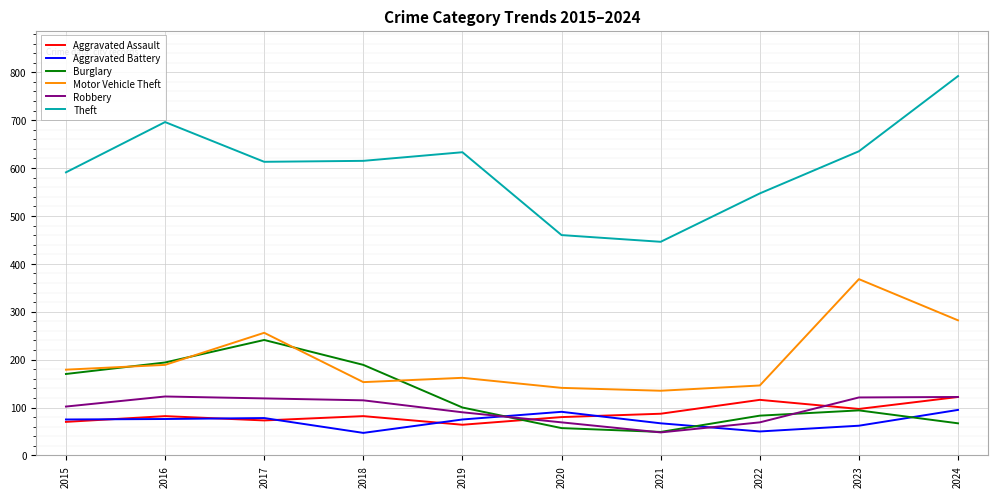

What is the lowest value of the Burglary series?

49